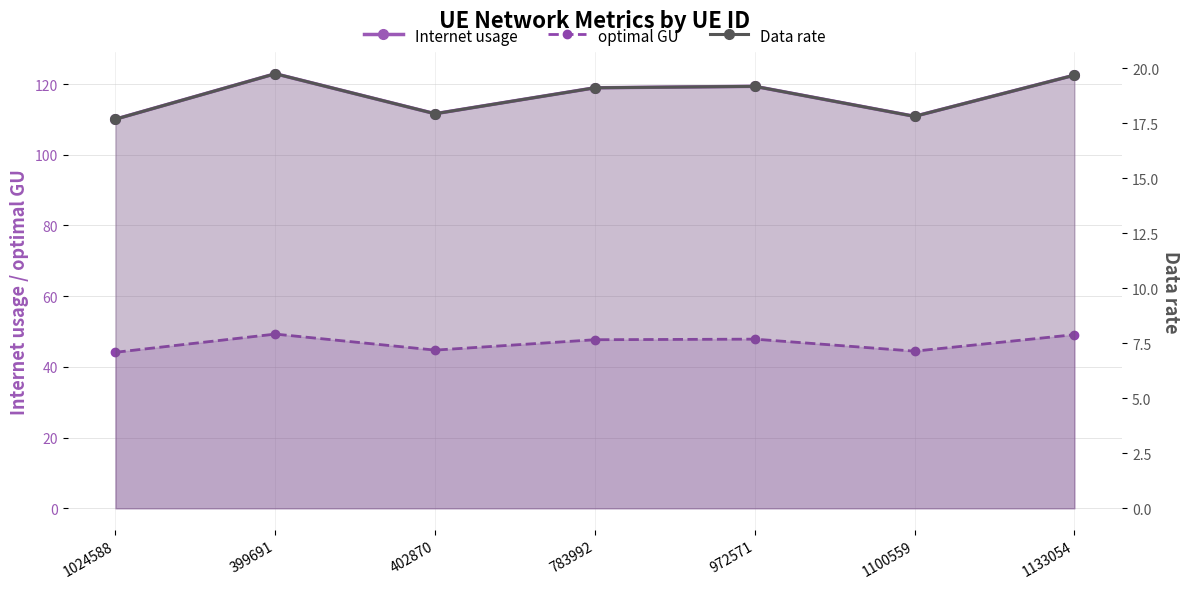

True or false: Data rate has a value of 10.8 at 783992.

False